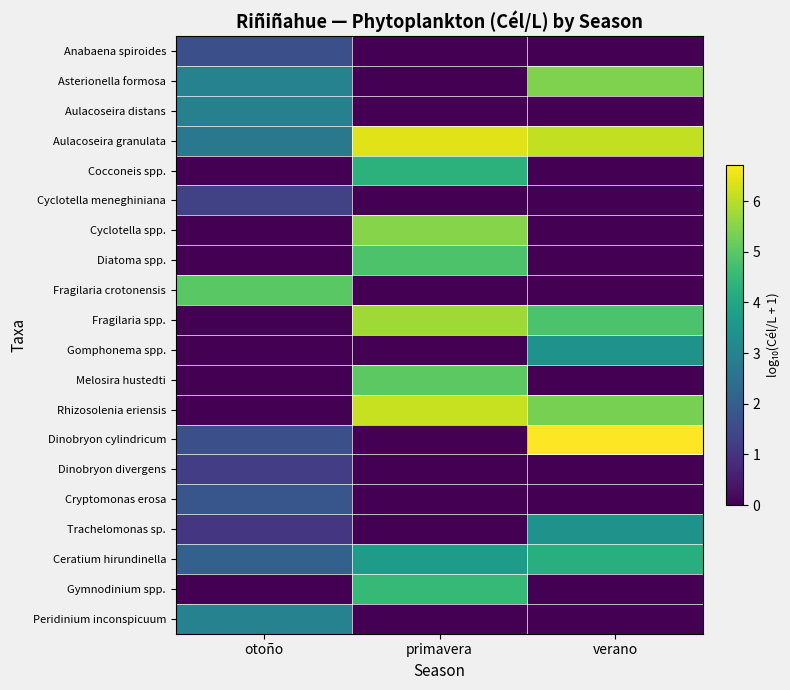

At otoño, list the series in order from smallest to largest.

Cocconeis spp., Cyclotella spp., Diatoma spp., Fragilaria spp., Gomphonema spp., Melosira hustedti, Rhizosolenia eriensis, Gymnodinium spp., Trachelomonas sp., Dinobryon divergens, Cyclotella meneghiniana, Anabaena spiroides, Dinobryon cylindricum, Cryptomonas erosa, Ceratium hirundinella, Aulacoseira granulata, Aulacoseira distans, Asterionella formosa, Peridinium inconspicuum, Fragilaria crotonensis